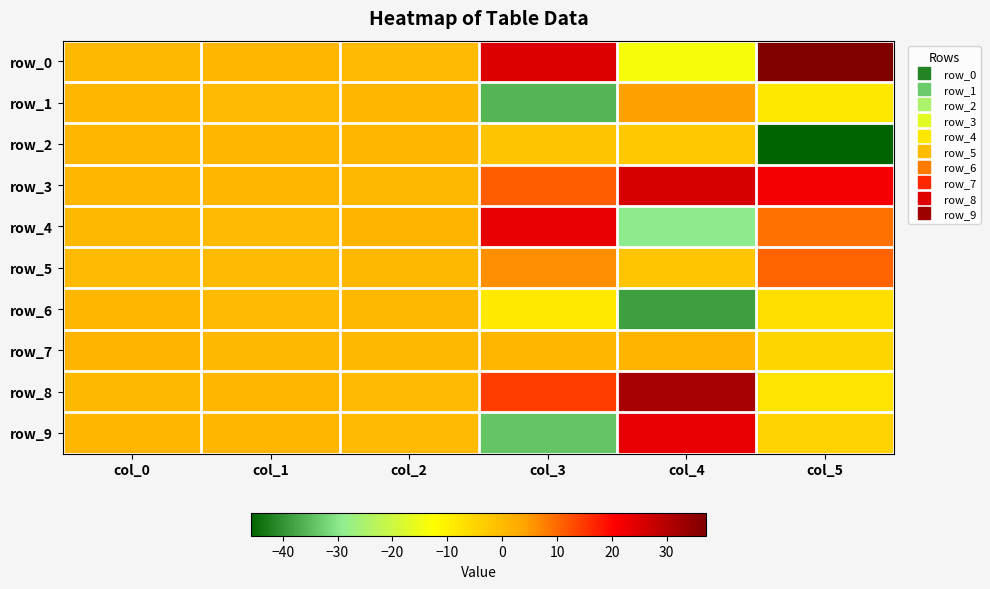

Between col_2 and col_5, which series saw the biggest shift?

row_2